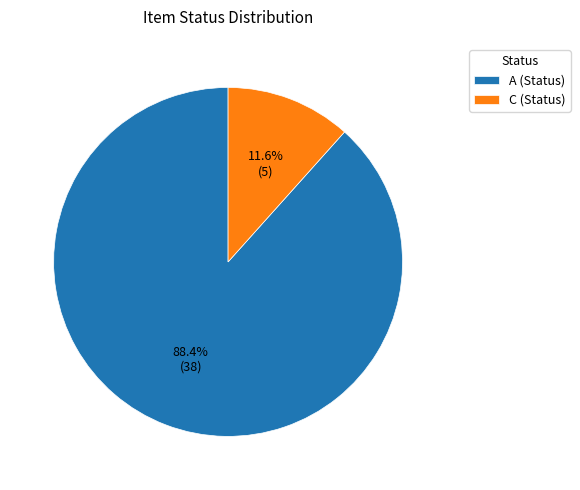

To the nearest percent, what is the difference between the largest and smallest slice percentages?

77%